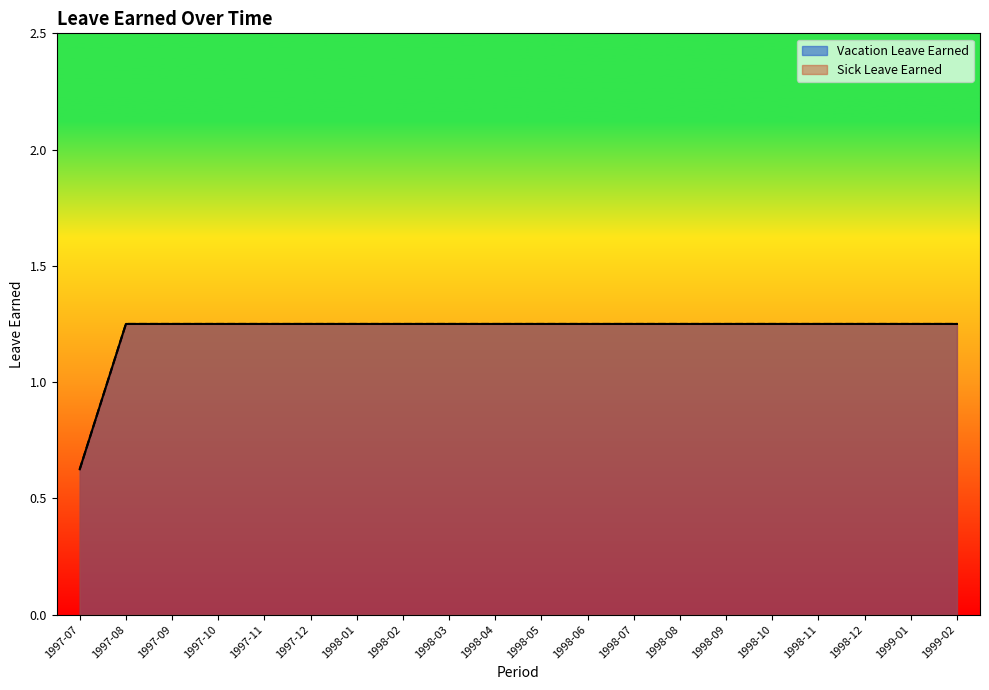

The value of Vacation Leave Earned at 1997-12 is 1.9. True or false?

False